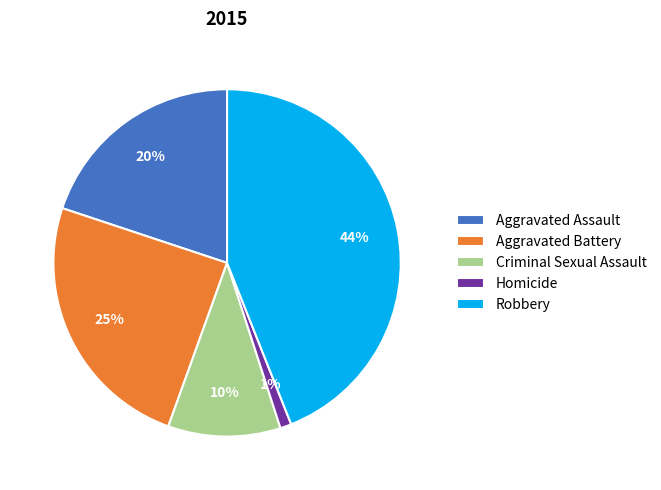

To the nearest percent, what is the average slice percentage?

20%